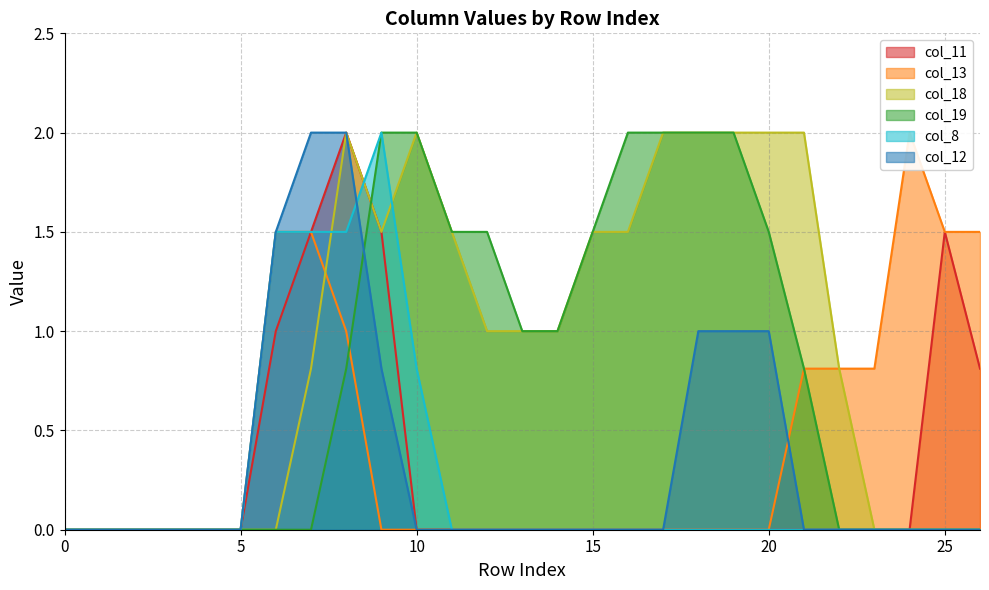

True or false: col_19 and col_11 intersect in this chart.

True